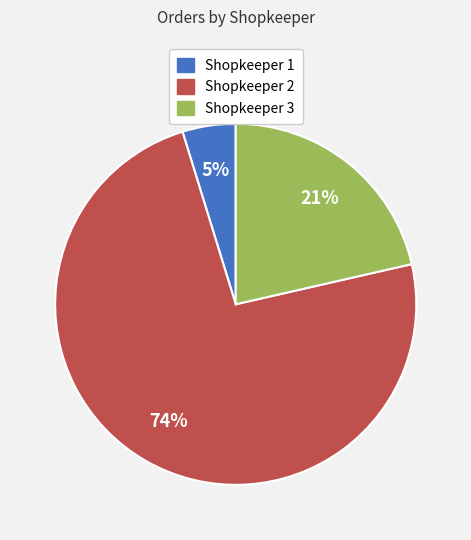

Count the number of slices in the pie.

3